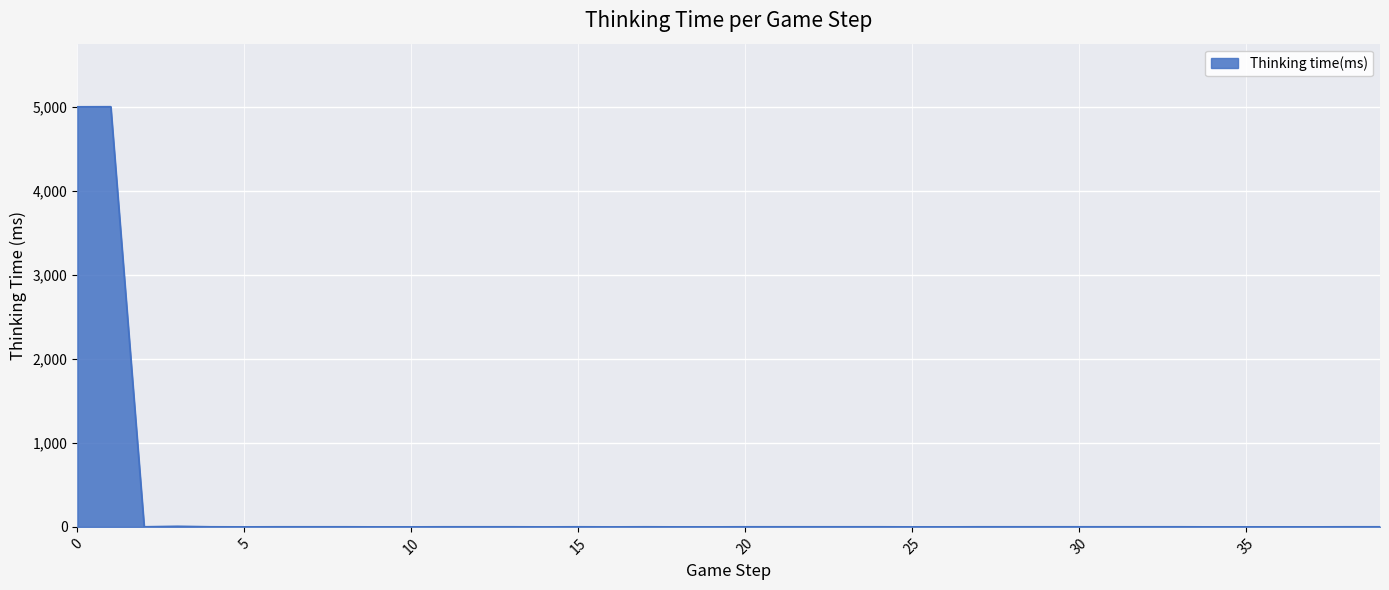

What is the difference between the maximum and minimum values?

5000